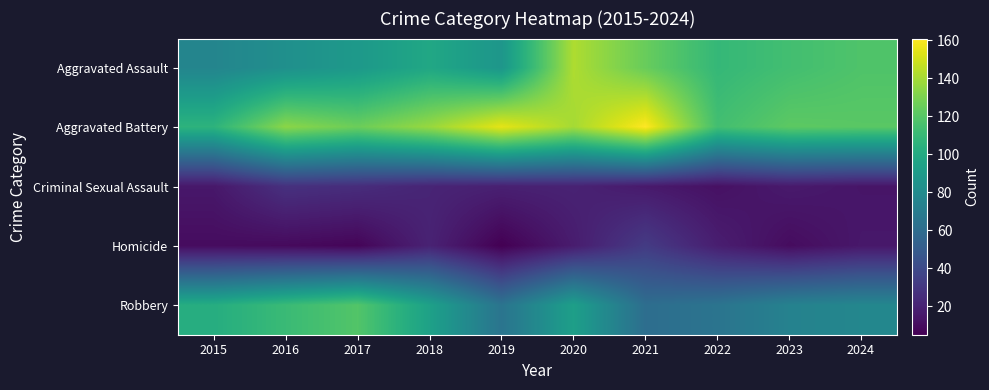

Which category has the lowest value across all series?

2019